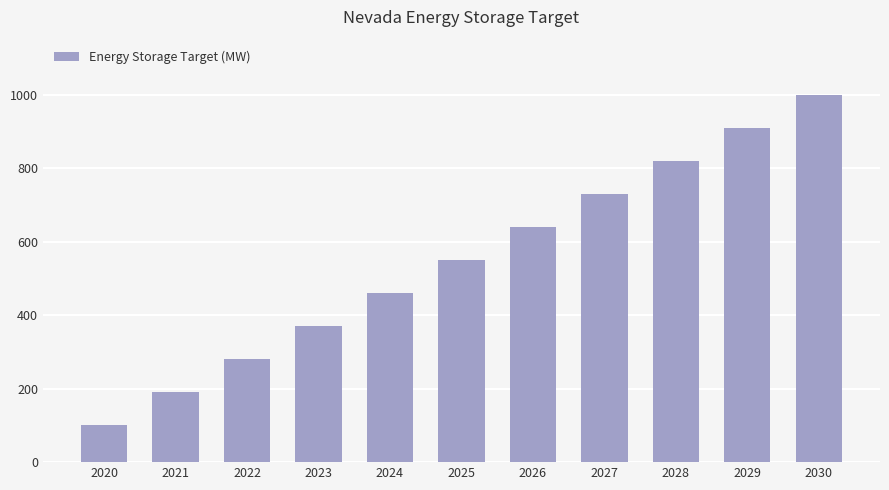

What is the average value?

550